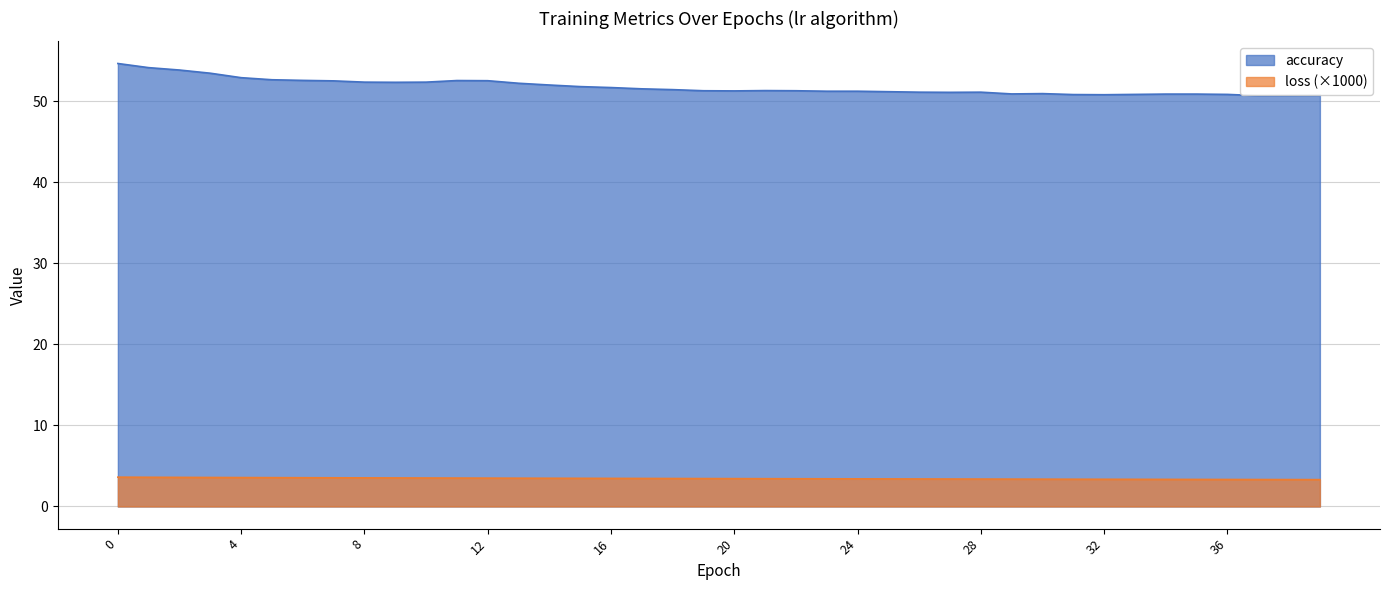

How many lines are shown in the chart?

2